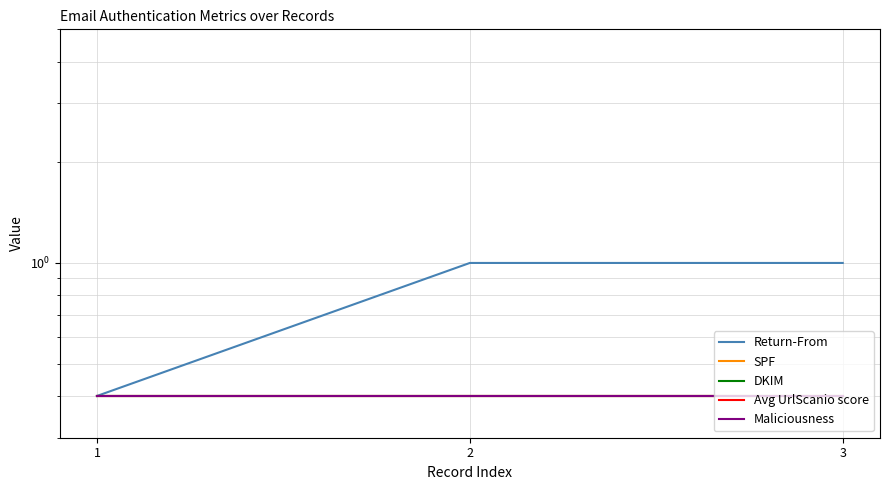

What is the value of the DKIM point at the 1st from the left?

0.4